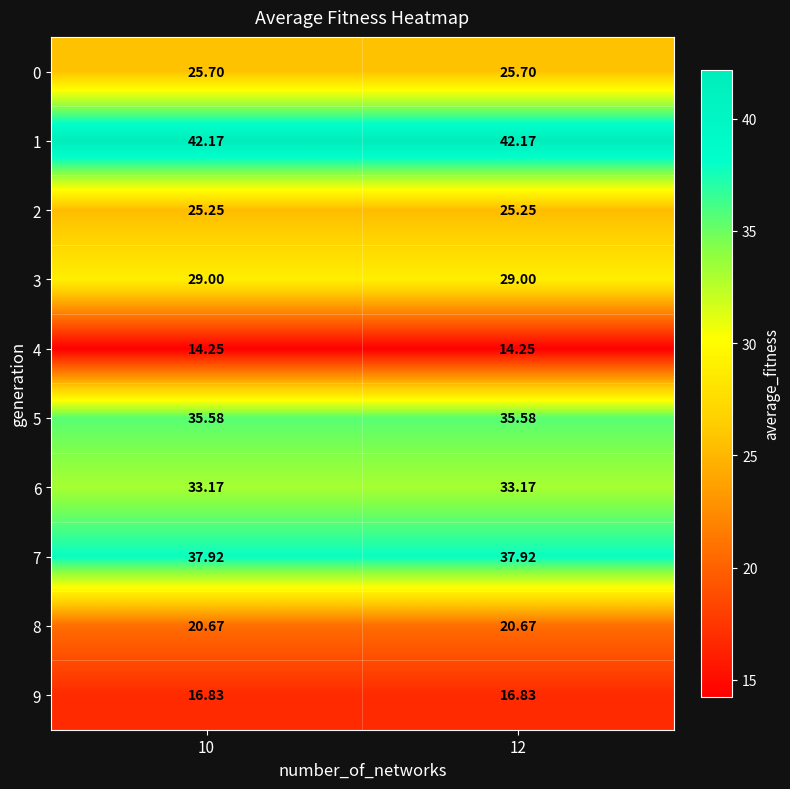

How many data points does each series have?

2